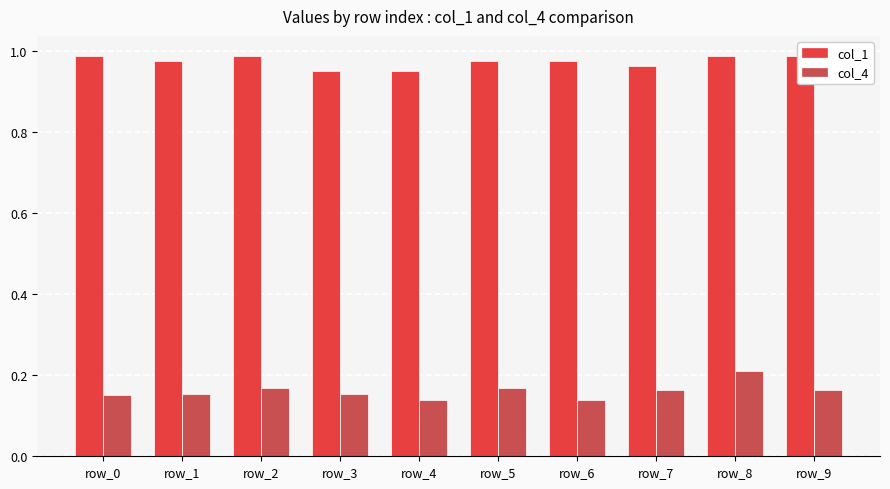

What is the spread (max minus min) of values at row_6?

0.8